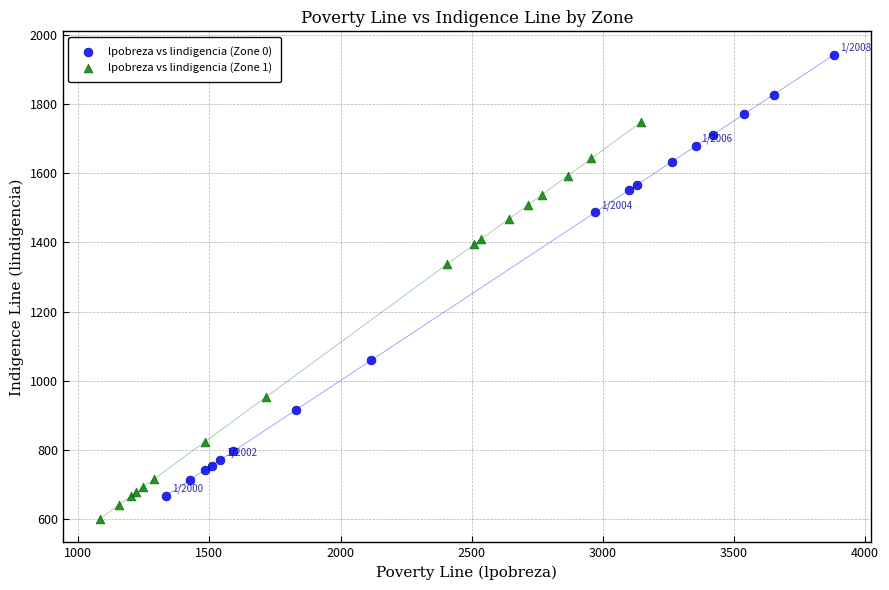

Which series reaches the minimum Y coordinate?

lpobreza vs lindigencia (Zone 1)